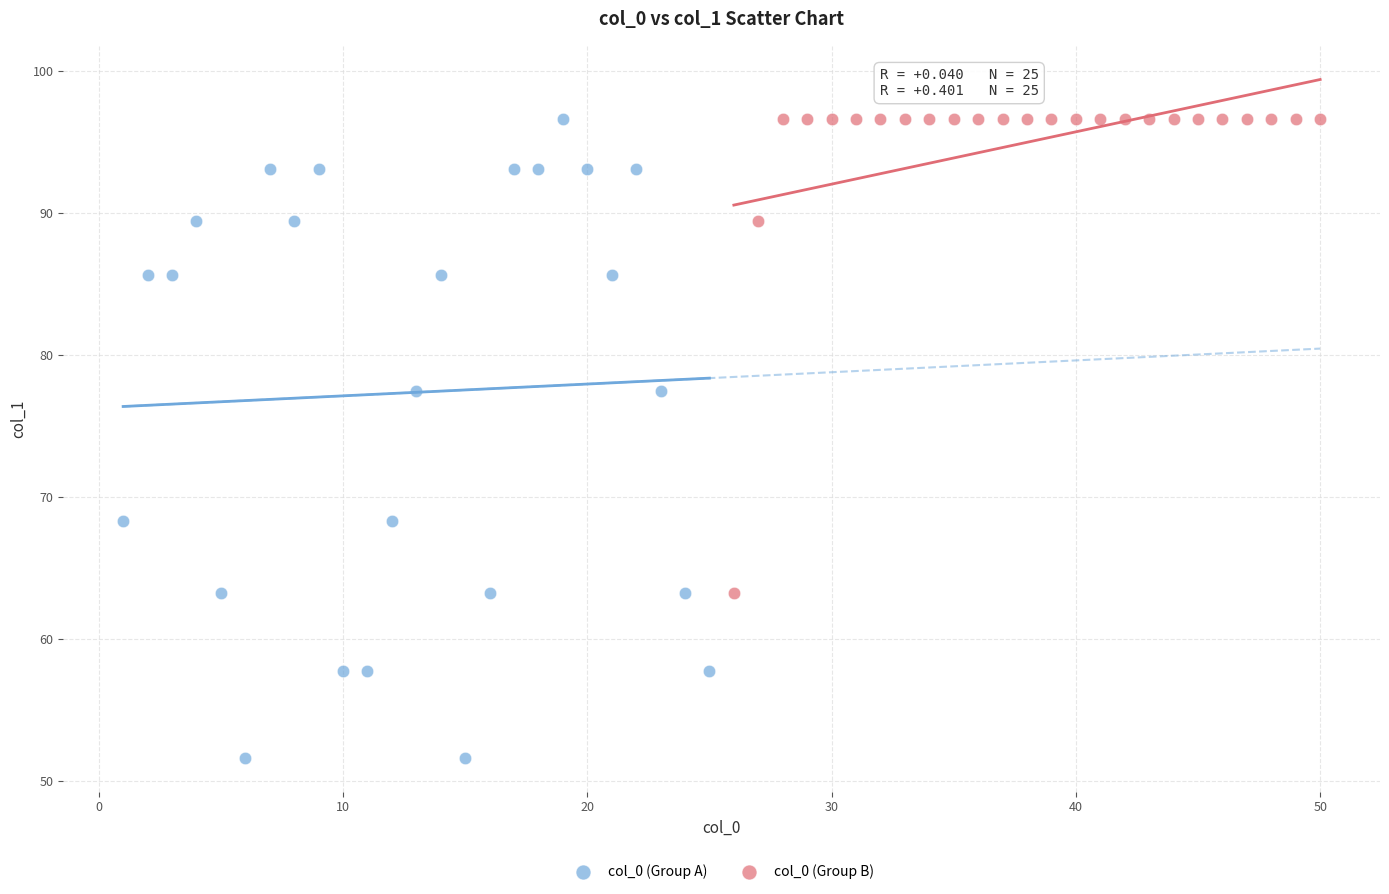

Which series has the widest spread of Y values?

col_0 (Group A)